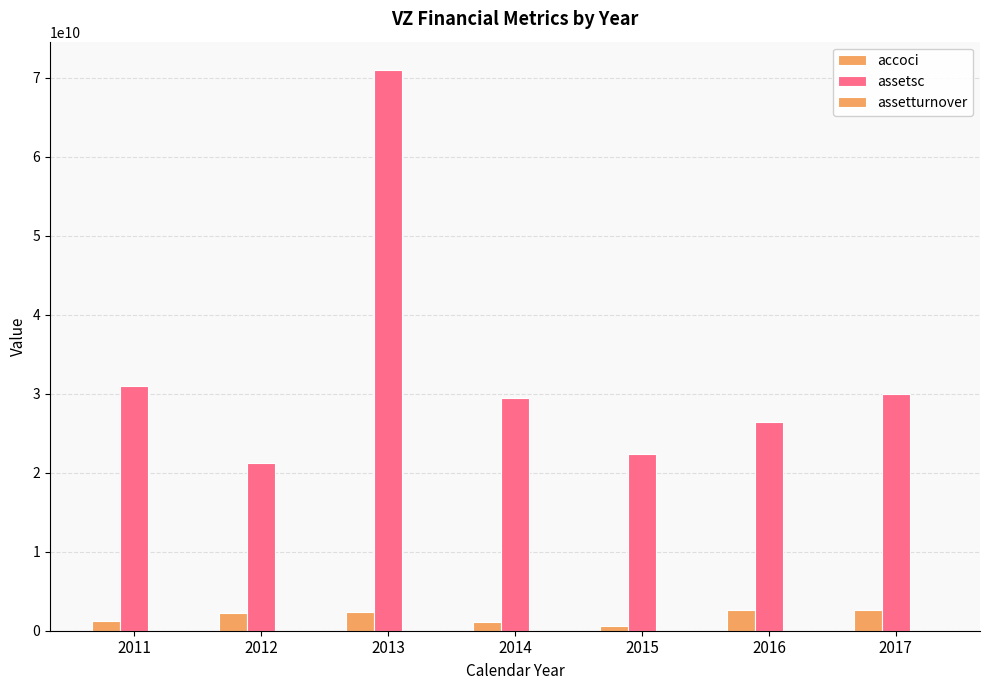

What is the difference between the maximum and minimum values in the assetsc series?

49759000000.0